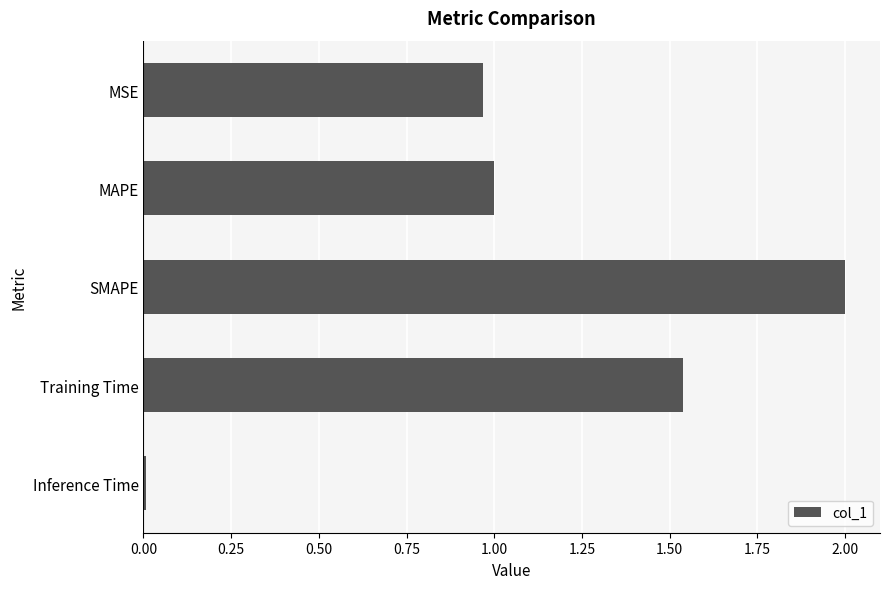

Approximately how many times larger is the value at MSE compared to SMAPE?

0.5